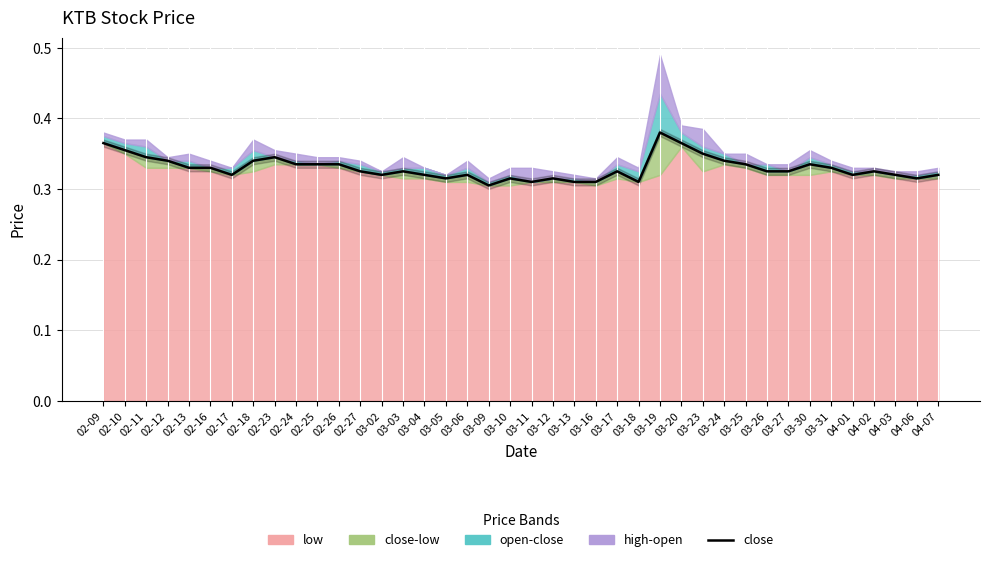

What is the smallest value displayed?

0.3